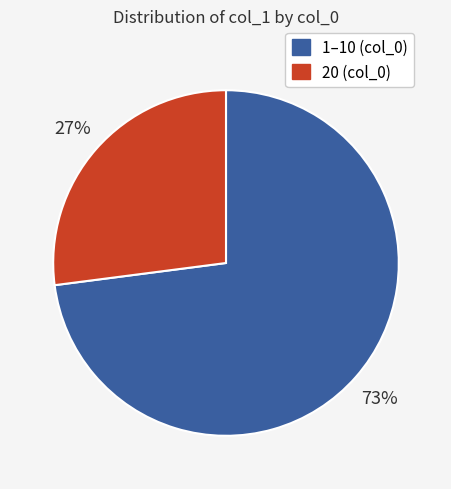

To the nearest percent, what is the average slice percentage?

50%